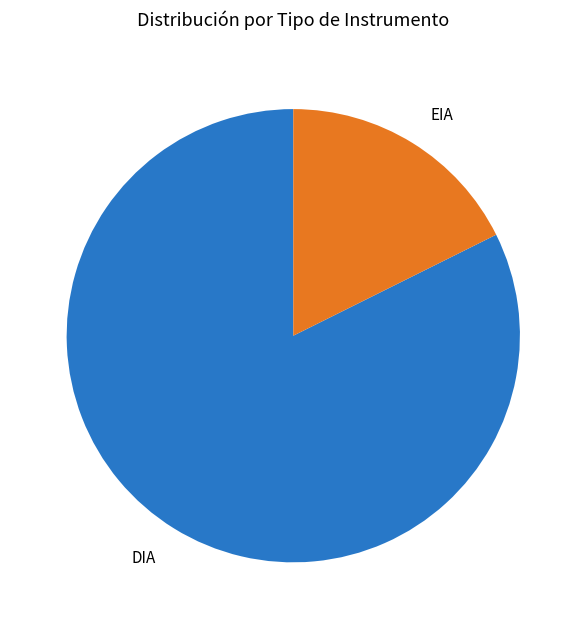

Which category has the biggest portion of the pie?

DIA